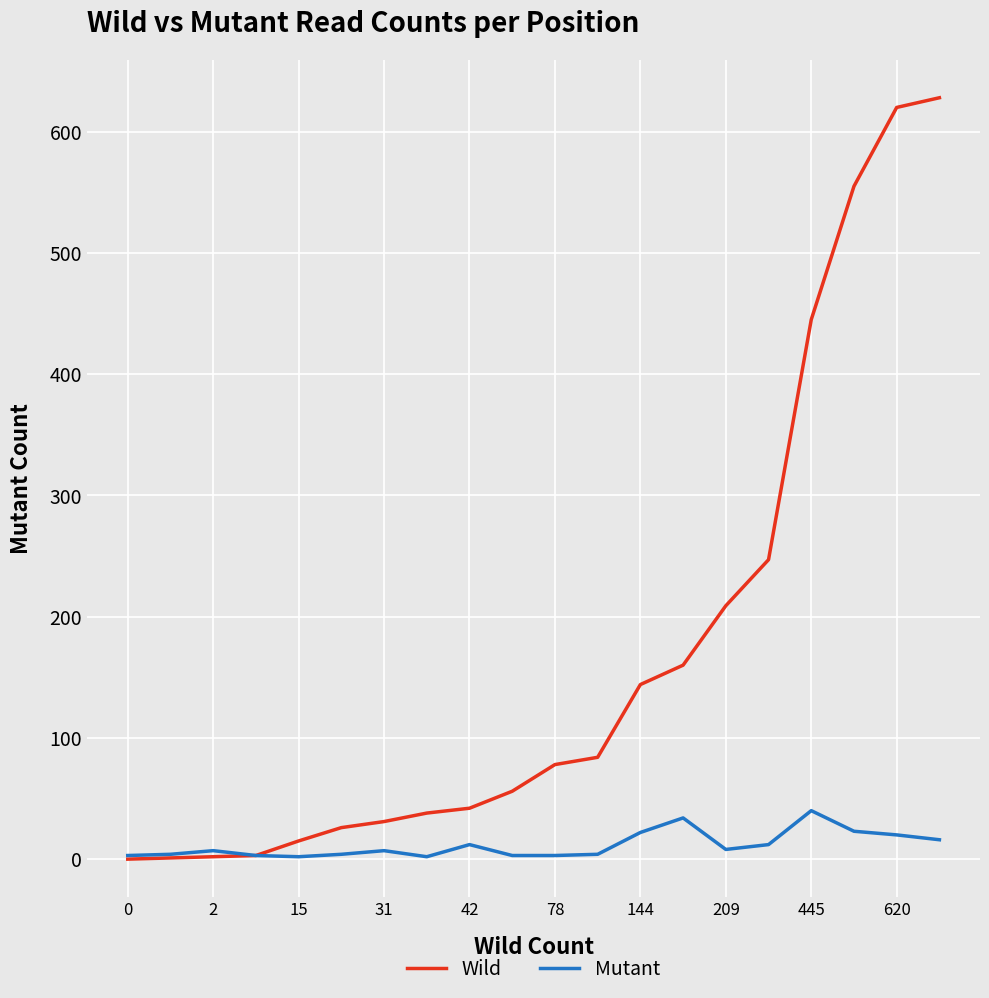

Which series has the largest range (max minus min)?

Wild